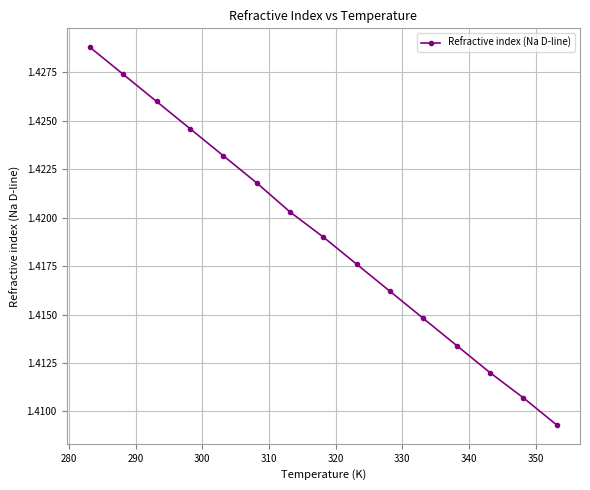

How many values are between 1 and 2?

15